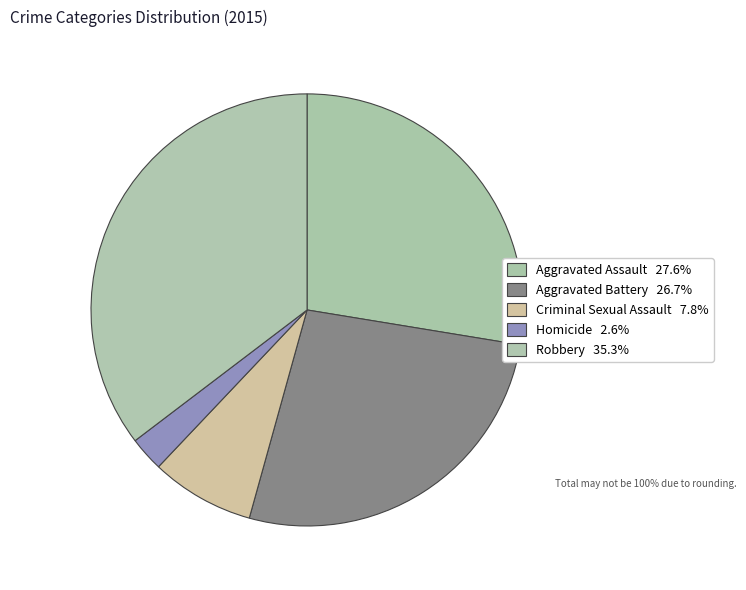

What is the ratio of the value at Aggravated Battery to the value at Robbery?

0.8